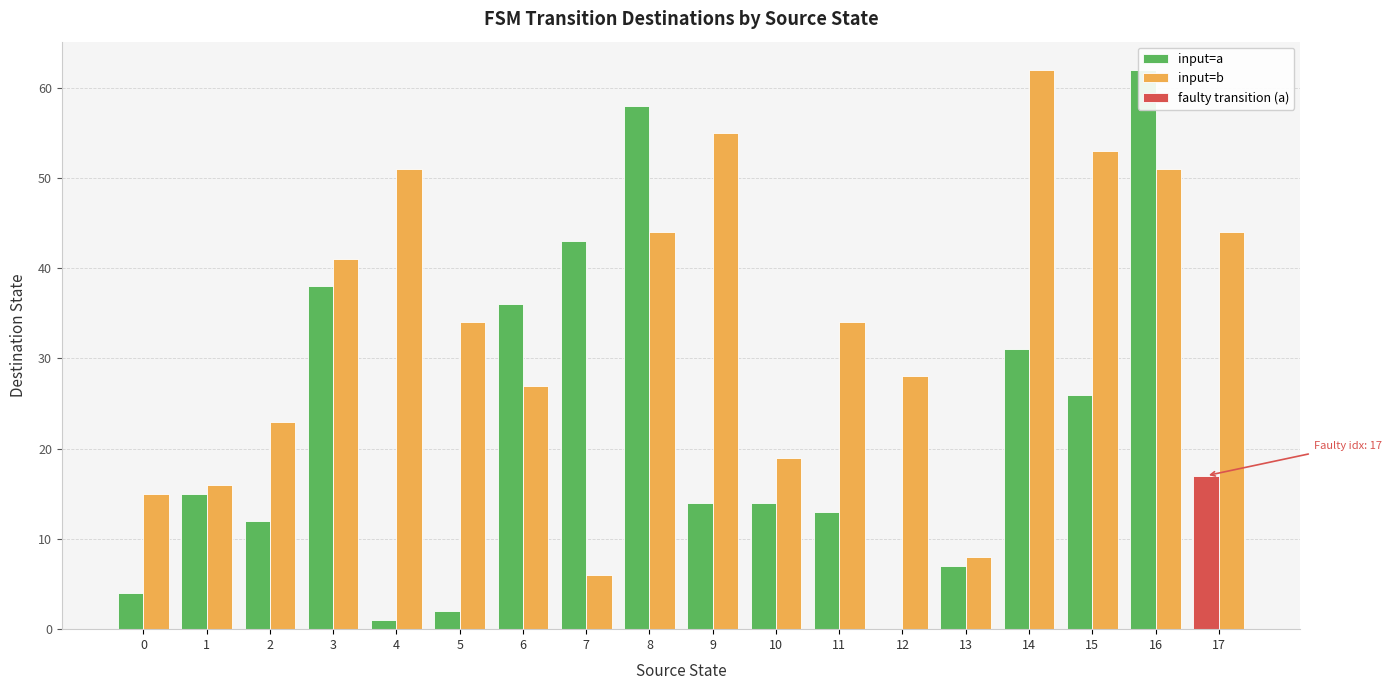

At how many categories does at least one series exceed 40?

9